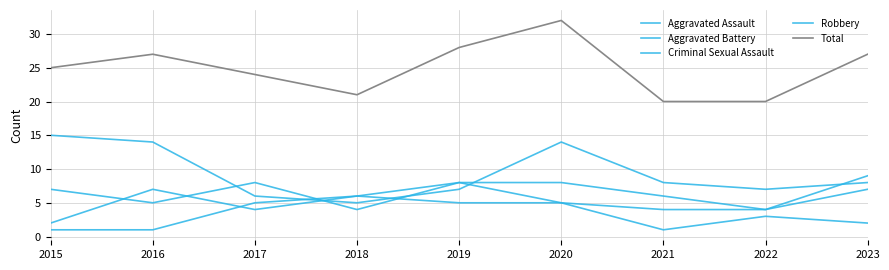

Reading left to right, list all the values displayed in this chart.

Aggravated Assault: 2015=7	2016=5	2017=8	2018=4	2019=8	2020=5	2021=4	2022=4	2023=7
Aggravated Battery: 2015=2	2016=7	2017=4	2018=6	2019=8	2020=8	2021=6	2022=4	2023=9
Criminal Sexual Assault: 2015=1	2016=1	2017=5	2018=6	2019=5	2020=5	2021=1	2022=3	2023=2
Robbery: 2015=15	2016=14	2017=6	2018=5	2019=7	2020=14	2021=8	2022=7	2023=8
Total: 2015=25	2016=27	2017=24	2018=21	2019=28	2020=32	2021=20	2022=20	2023=27